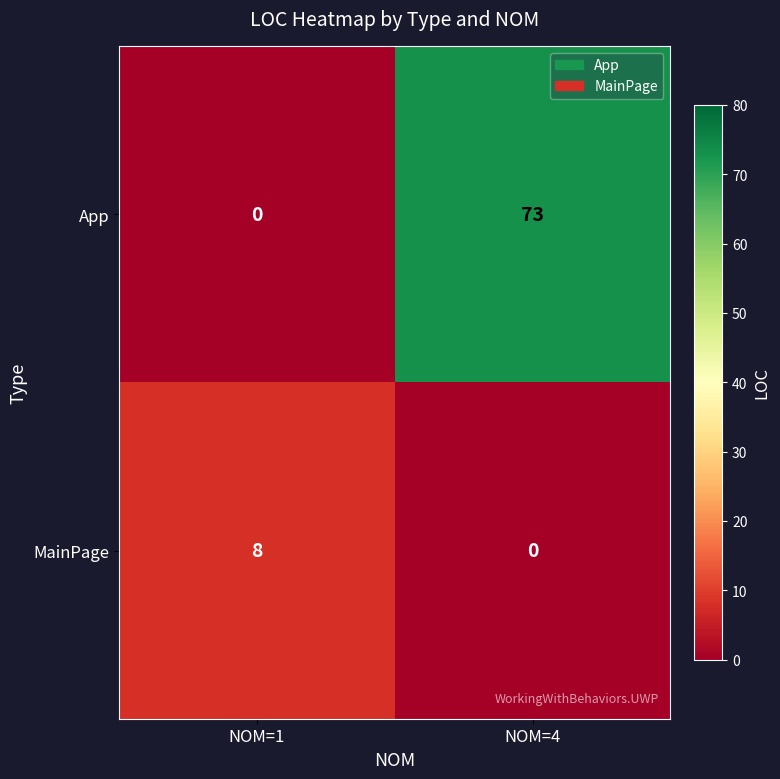

Where is App nearest to the value 36?

NOM=1